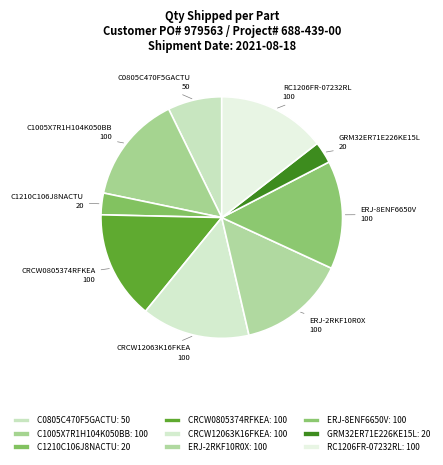

Count the number of slices in the pie.

9